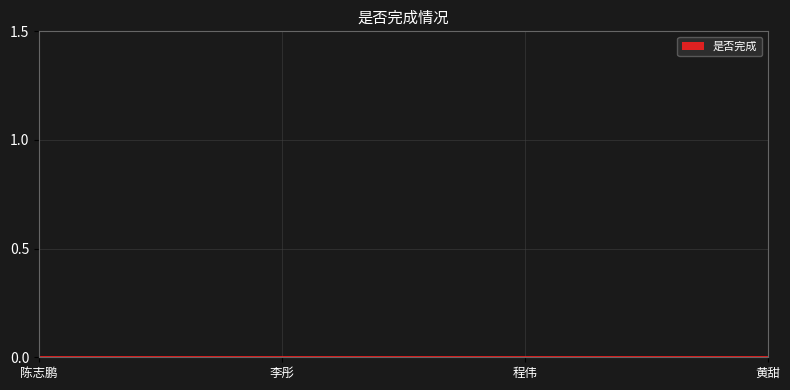

What position from the right is 程伟?

2